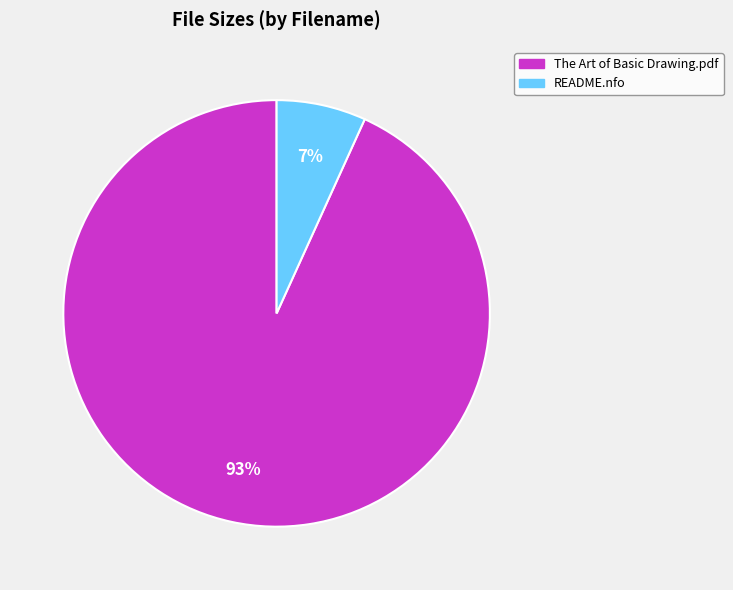

To the nearest percent, what portion does The Art of Basic Drawing.pdf represent?

93%